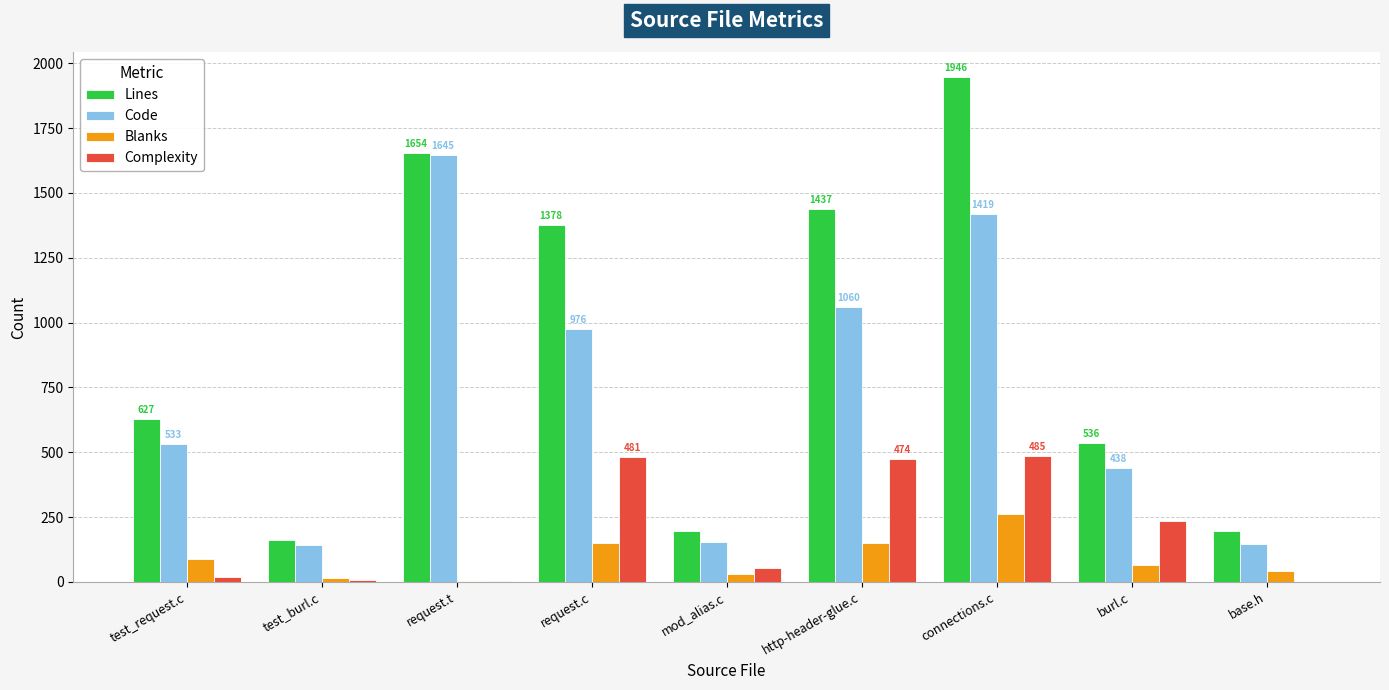

Which series has the widest spread of values?

Lines